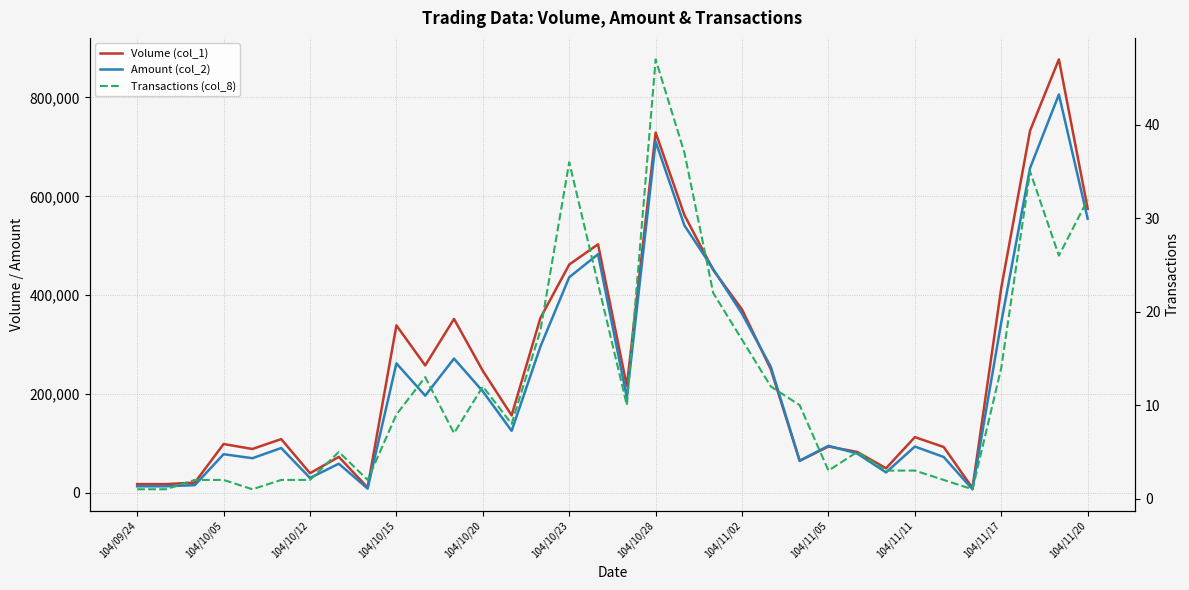

The Transactions (col_8) series shows 7 at 104/11/02. True or false?

False